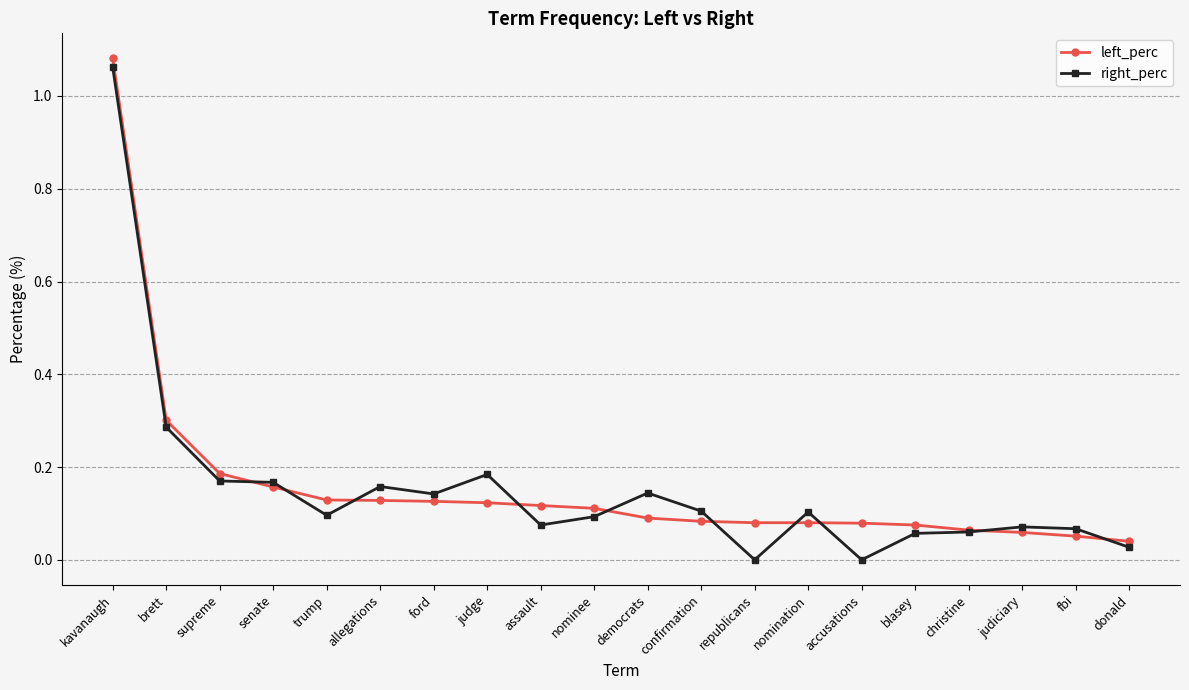

Which series has the widest spread of values?

right_perc